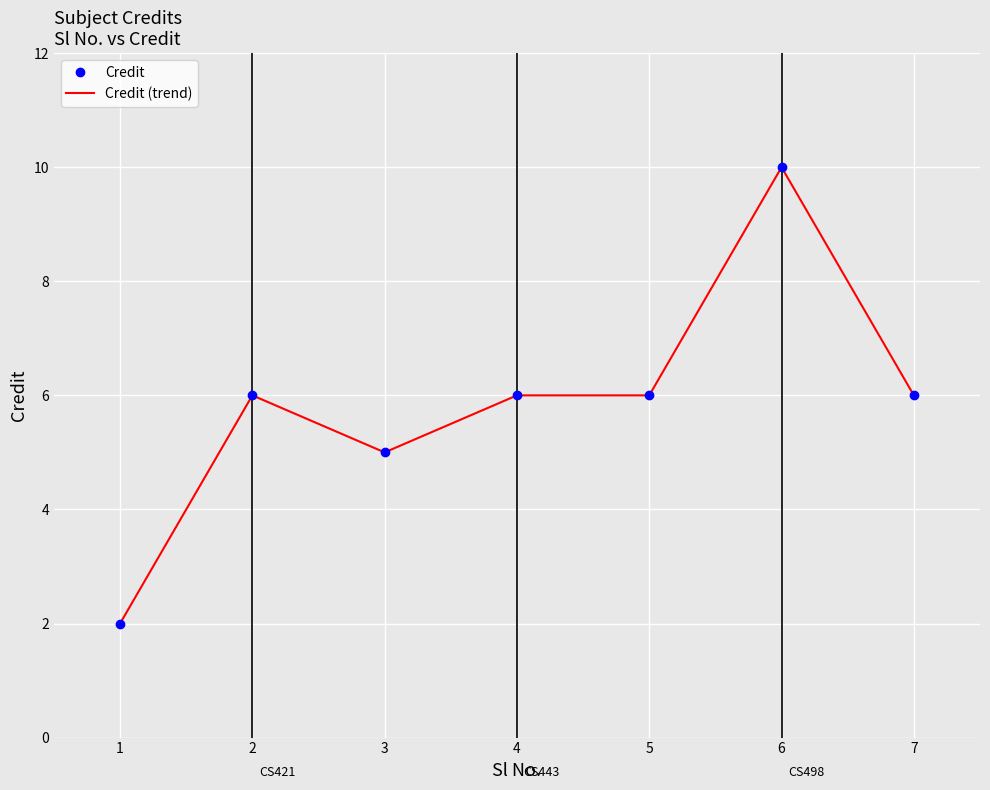

Count the Credit values in the range 5 to 6.

5